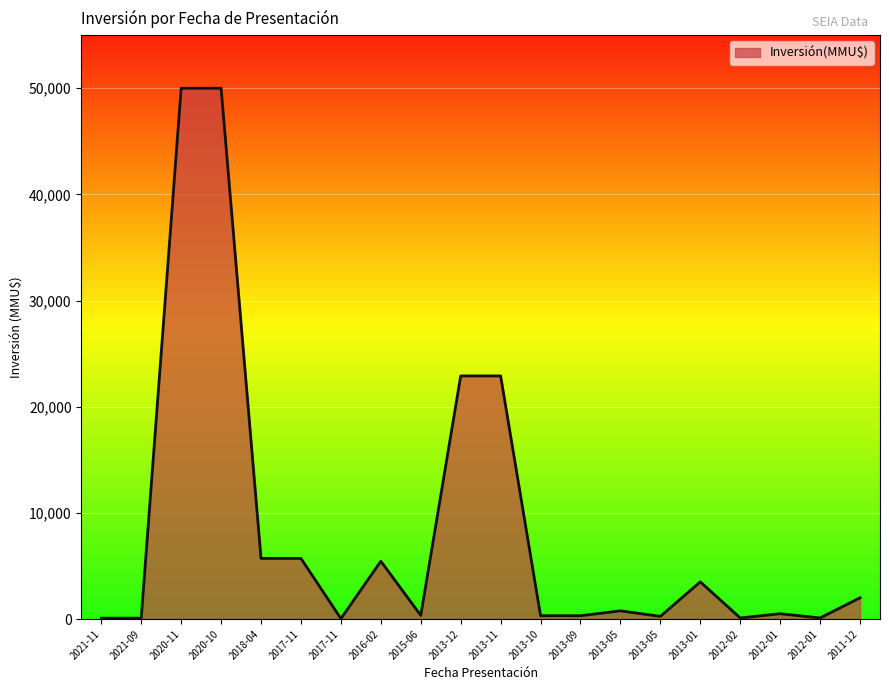

How many interior local peaks (higher than both neighbors) does the data have?

4